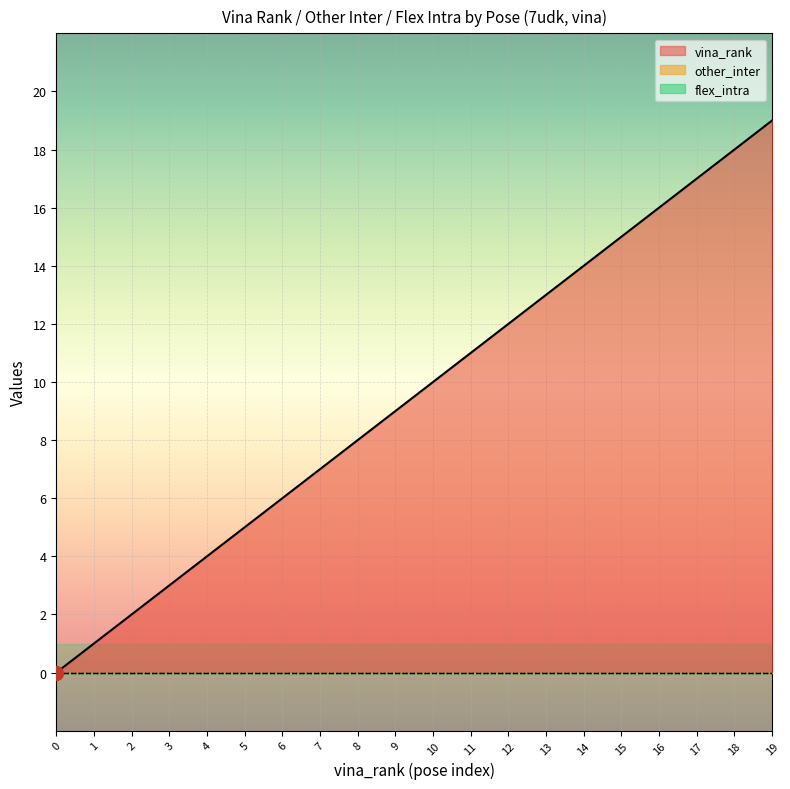

Reading left to right, transcribe all the data shown in this chart.

vina_rank: 0	1	2	3	4	5	6	7	8	9	10	11	12	13	14	15	16	17	18	19
other_inter: 0	0	0	0	0	0	0	0	0	0	0	0	0	0	0	0	0	0	0	0
flex_intra: 0	0	0	0	0	0	0	0	0	0	0	0	0	0	0	0	0	0	0	0